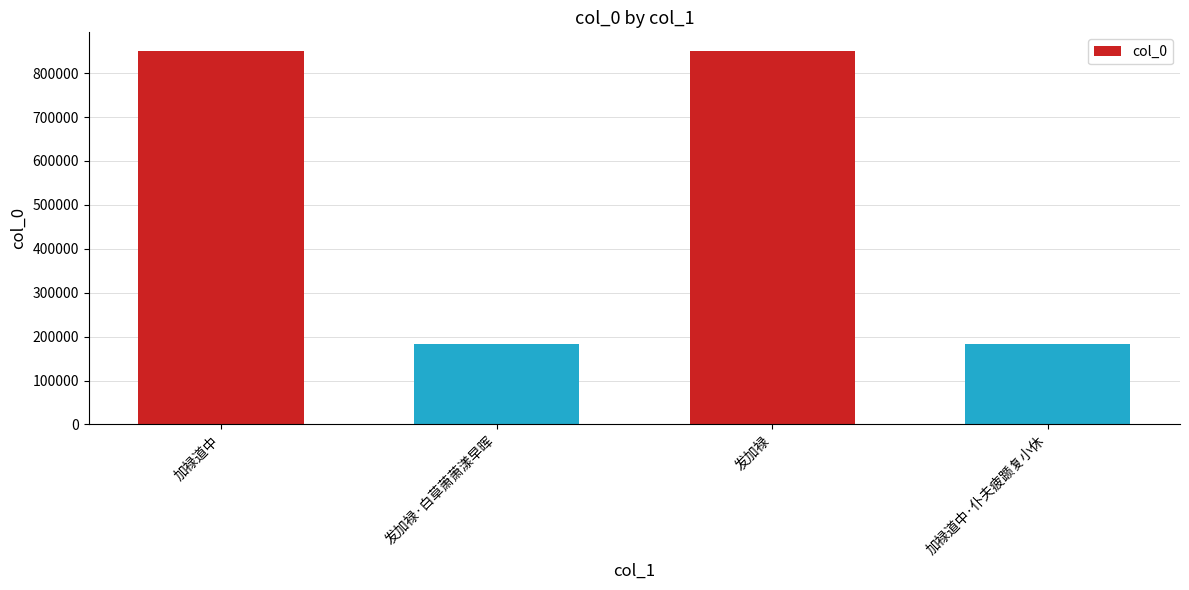

What is the sum of the values at 加禄道中·仆夫疲踬复小休 and 发加禄·白草萧萧漾早晖?

365981